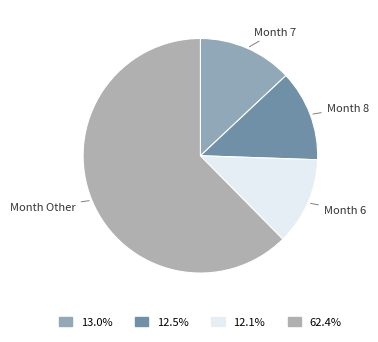

Does any single category account for the majority?

Yes